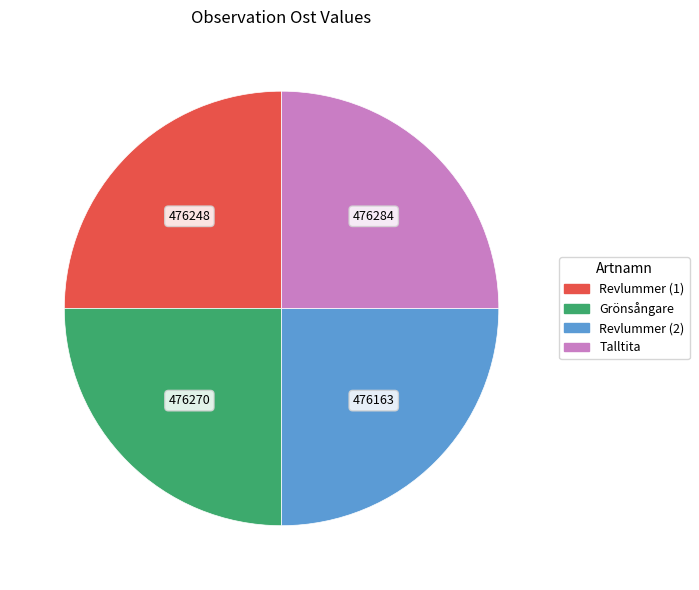

Does any single category account for the majority?

No